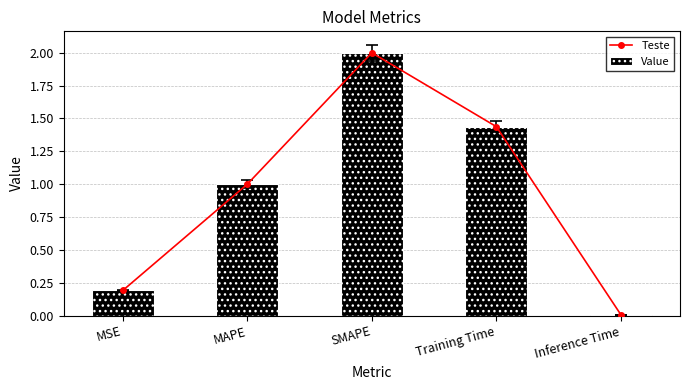

At SMAPE, list the series in order from largest to smallest.

Teste, Value